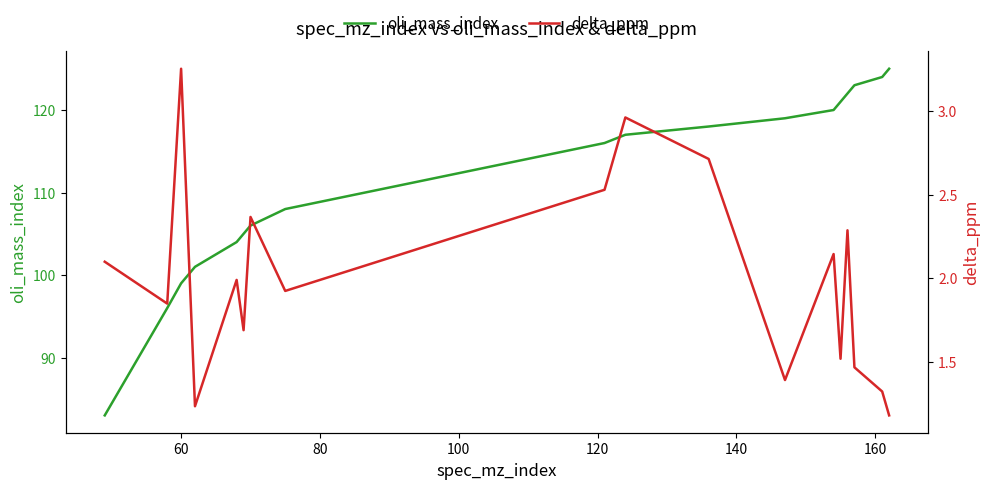

What is the maximum value for oli_mass_index?

125